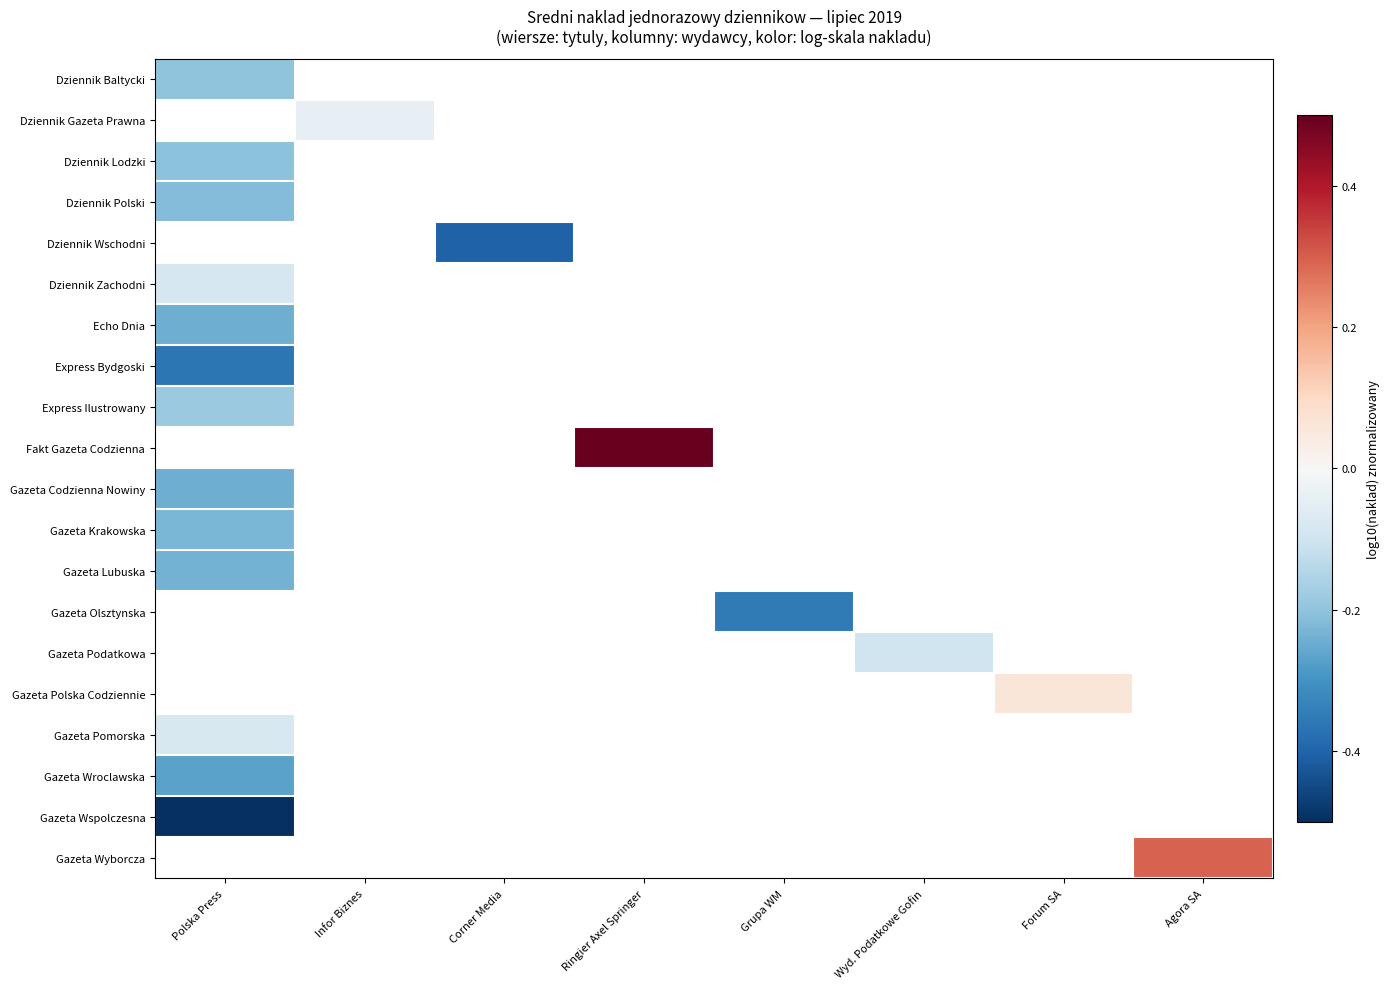

Which label corresponds to the smallest value in the chart?

Polska Press